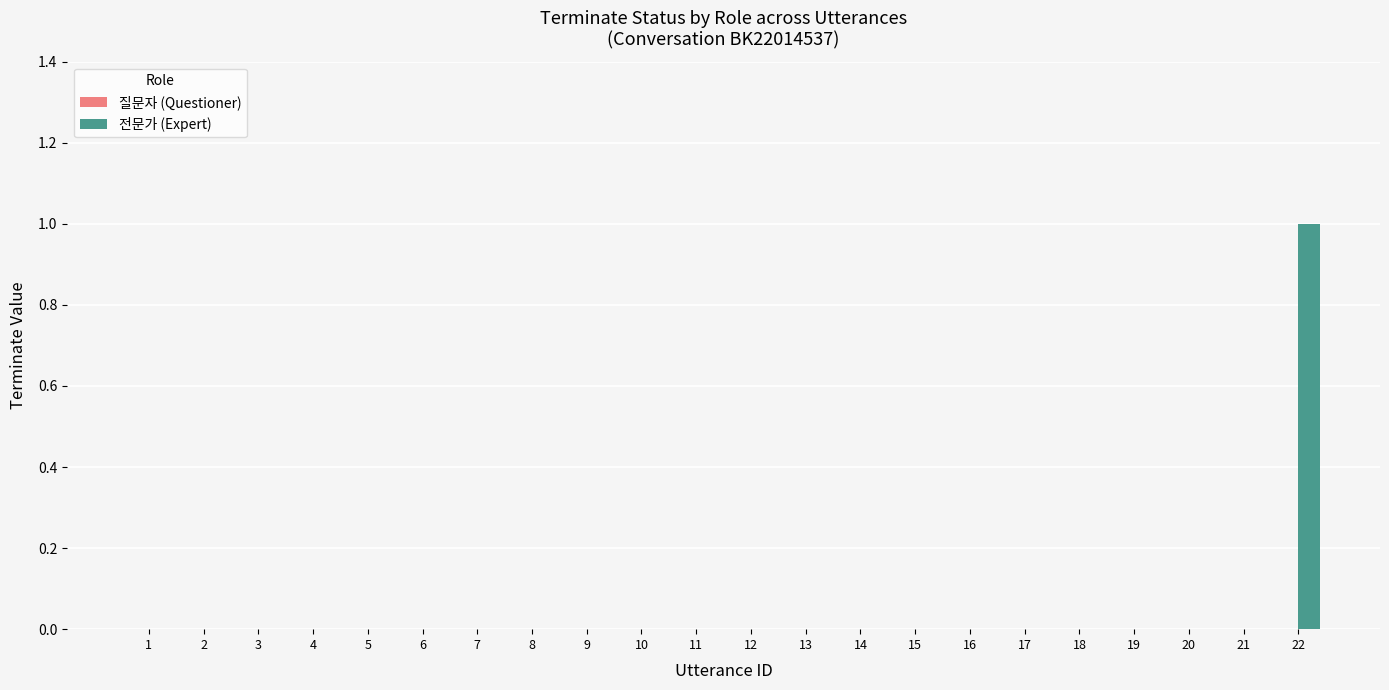

Between 4 and 22, which is larger?

22